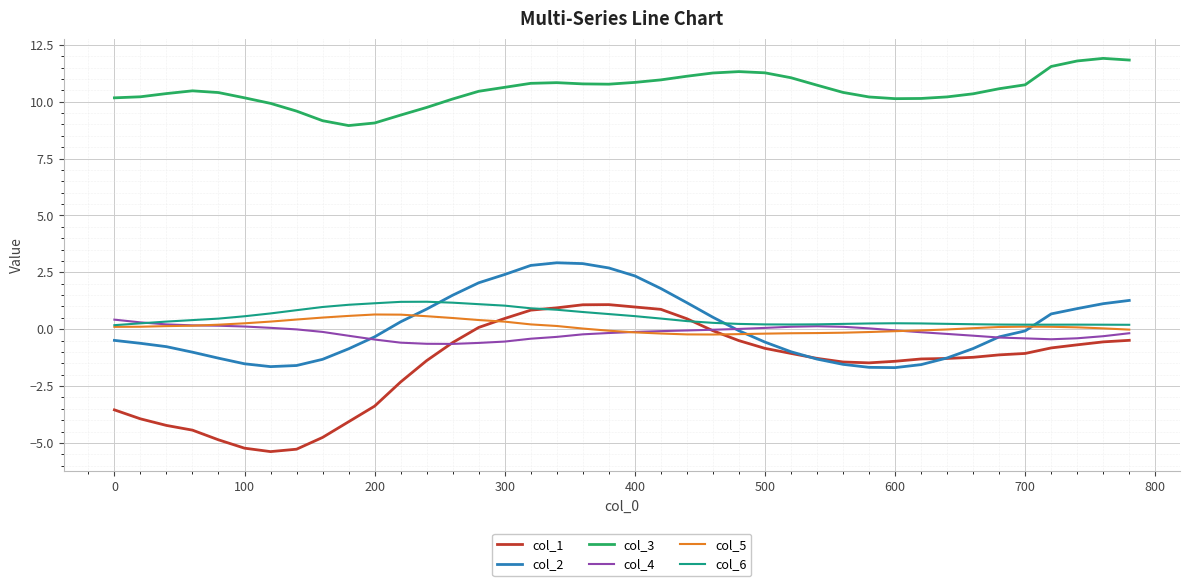

True or false: col_2 and col_3 intersect in this chart.

False